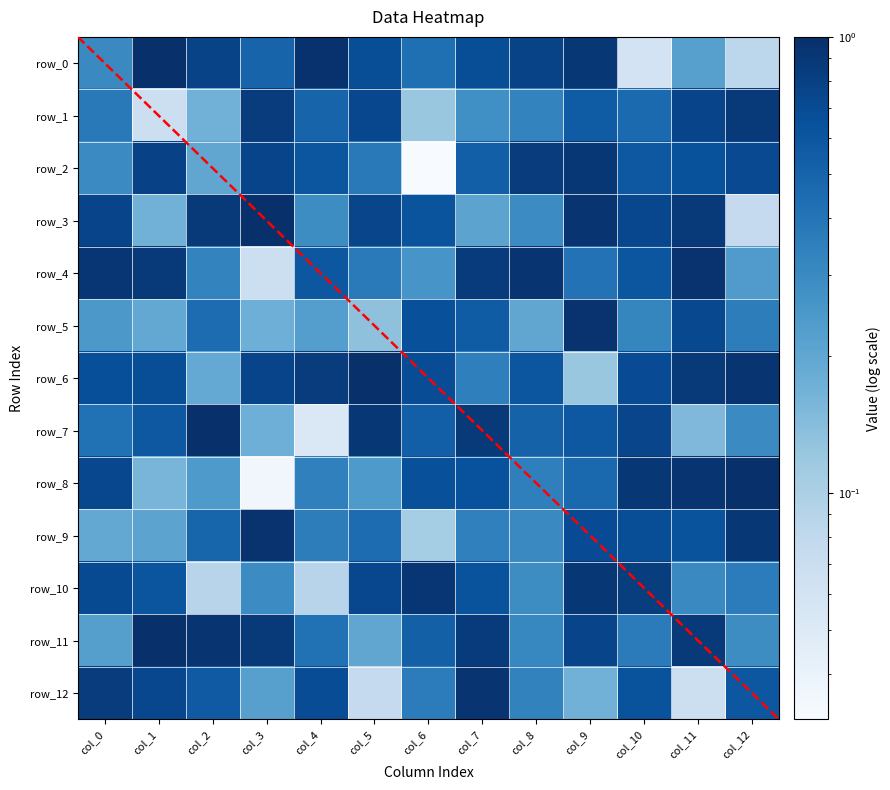

What is the maximum value shown in the chart?

1.0